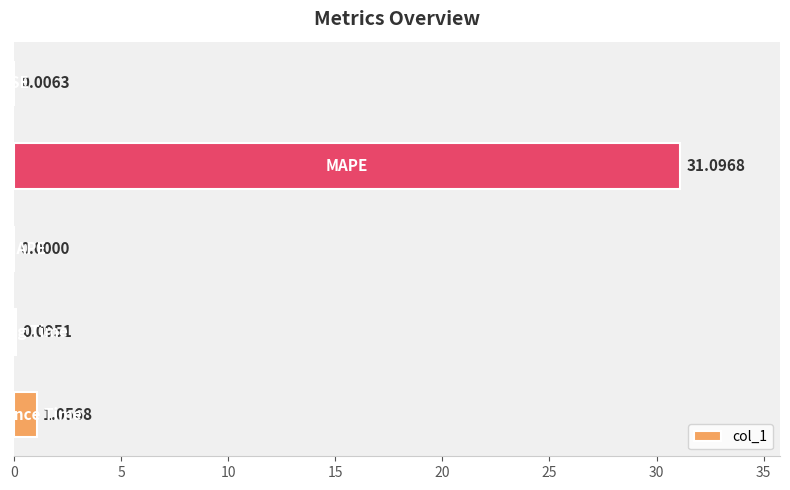

What is the sum of all values?

32.3